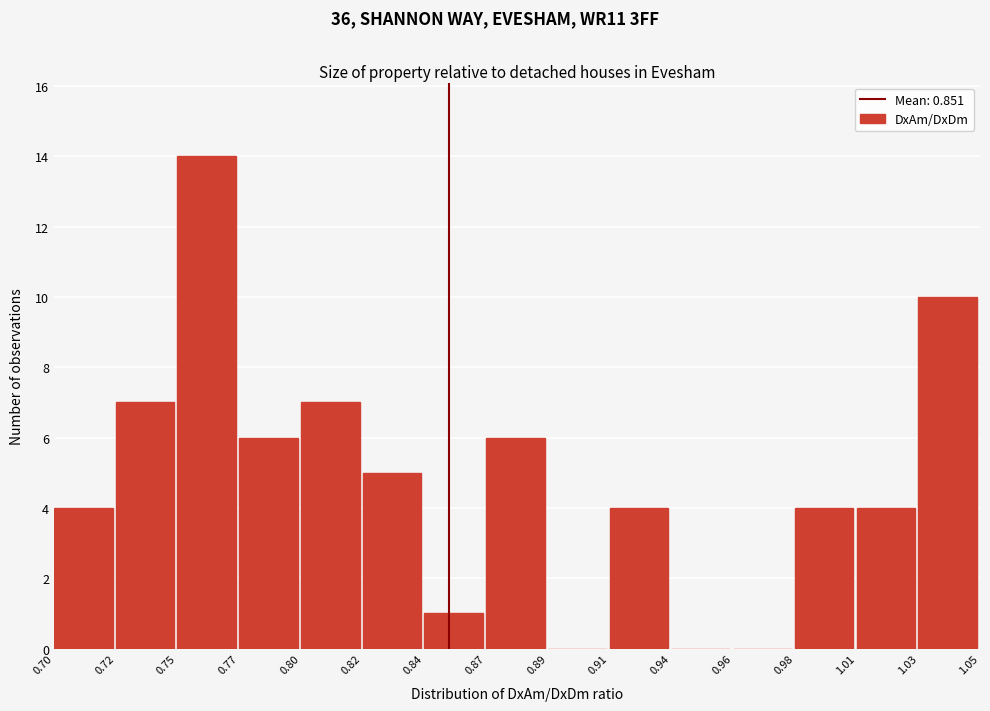

Reading right to left, what are all the values shown in this chart?

1.03=10	1.01=4	0.98=4	0.96=0	0.94=0	0.91=4	0.89=0	0.87=6	0.84=1	0.82=5	0.80=7	0.77=6	0.75=14	0.72=7	0.70=4